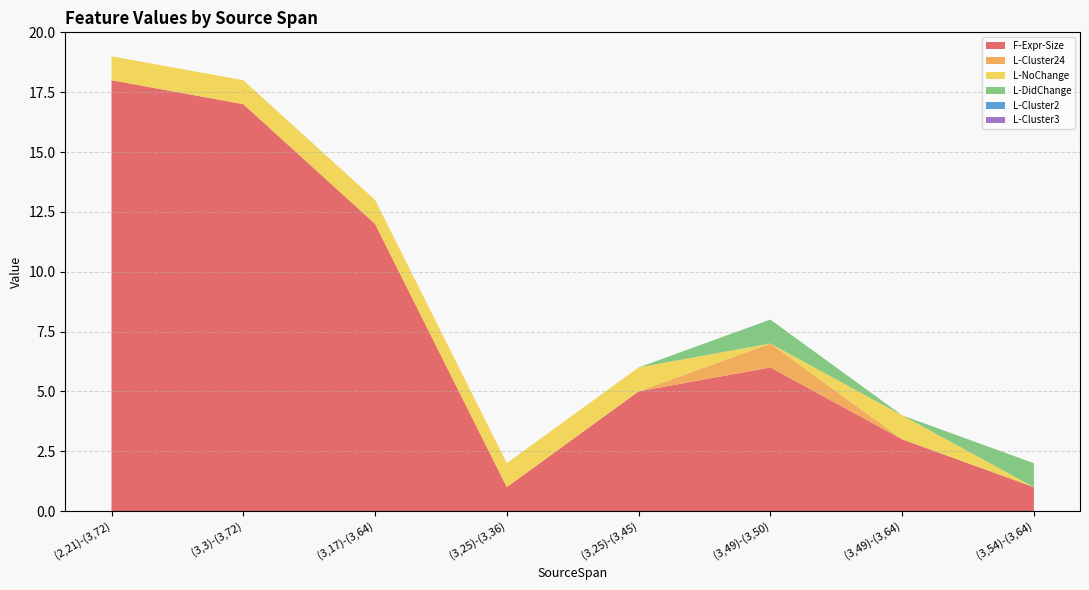

Reading left to right, list all the values displayed in this chart.

F-Expr-Size: (2,21)-(3,72)=9.0	(3,3)-(3,72)=8.5	(3,17)-(3,64)=6.0	(3,25)-(3,36)=0.5	(3,25)-(3,45)=2.5	(3,49)-(3,50)=3.0	(3,49)-(3,64)=1.5	(3,54)-(3,64)=0.5
L-Cluster24: (2,21)-(3,72)=18.0	(3,3)-(3,72)=17.0	(3,17)-(3,64)=12.0	(3,25)-(3,36)=1.0	(3,25)-(3,45)=5.0	(3,49)-(3,50)=6.5	(3,49)-(3,64)=3.0	(3,54)-(3,64)=1.0
L-NoChange: (2,21)-(3,72)=18.5	(3,3)-(3,72)=17.5	(3,17)-(3,64)=12.5	(3,25)-(3,36)=1.5	(3,25)-(3,45)=5.5	(3,49)-(3,50)=7.0	(3,49)-(3,64)=3.5	(3,54)-(3,64)=1.0
L-DidChange: (2,21)-(3,72)=19.0	(3,3)-(3,72)=18.0	(3,17)-(3,64)=13.0	(3,25)-(3,36)=2.0	(3,25)-(3,45)=6.0	(3,49)-(3,50)=7.5	(3,49)-(3,64)=4.0	(3,54)-(3,64)=1.5
L-Cluster2: (2,21)-(3,72)=19.0	(3,3)-(3,72)=18.0	(3,17)-(3,64)=13.0	(3,25)-(3,36)=2.0	(3,25)-(3,45)=6.0	(3,49)-(3,50)=8.0	(3,49)-(3,64)=4.0	(3,54)-(3,64)=2.0
L-Cluster3: (2,21)-(3,72)=19.0	(3,3)-(3,72)=18.0	(3,17)-(3,64)=13.0	(3,25)-(3,36)=2.0	(3,25)-(3,45)=6.0	(3,49)-(3,50)=8.0	(3,49)-(3,64)=4.0	(3,54)-(3,64)=2.0